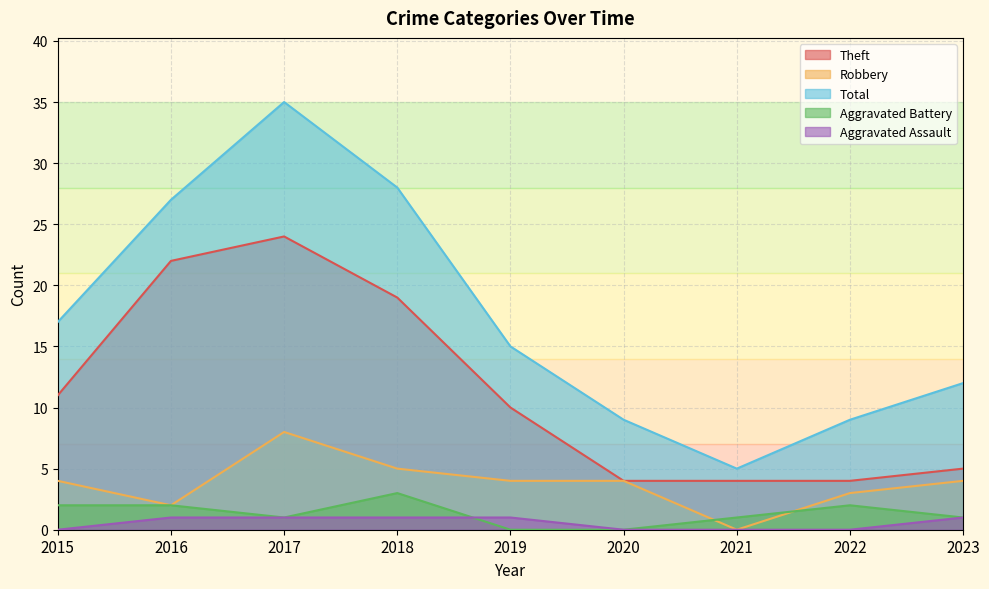

Does the chart display data point markers on the line(s)?

No